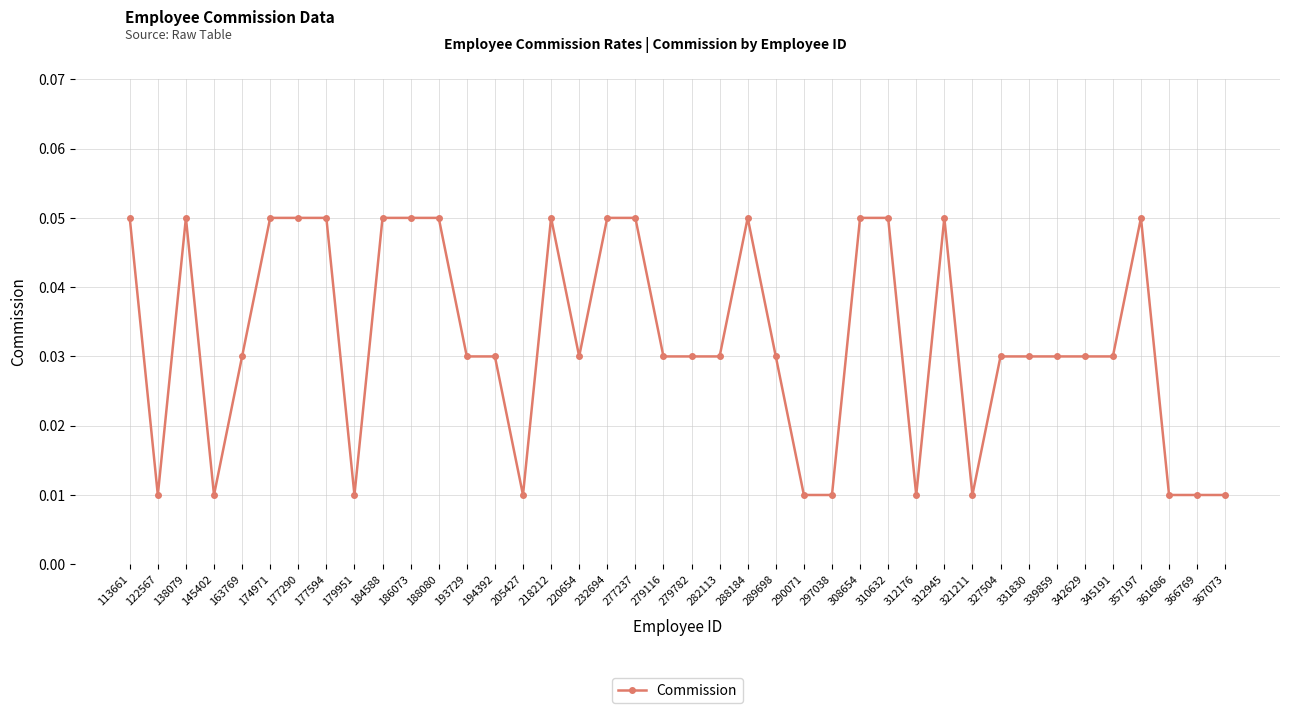

Count the values in the range 0 to 1.

40